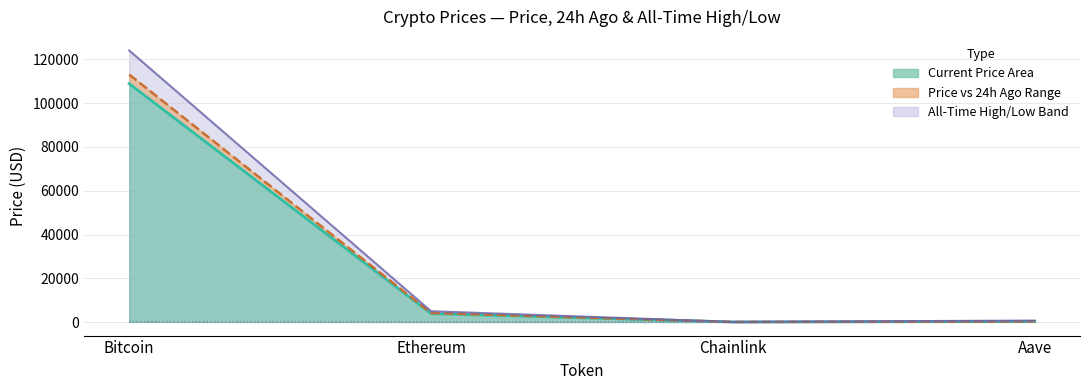

Which series has the largest range (max minus min)?

allTimeHigh